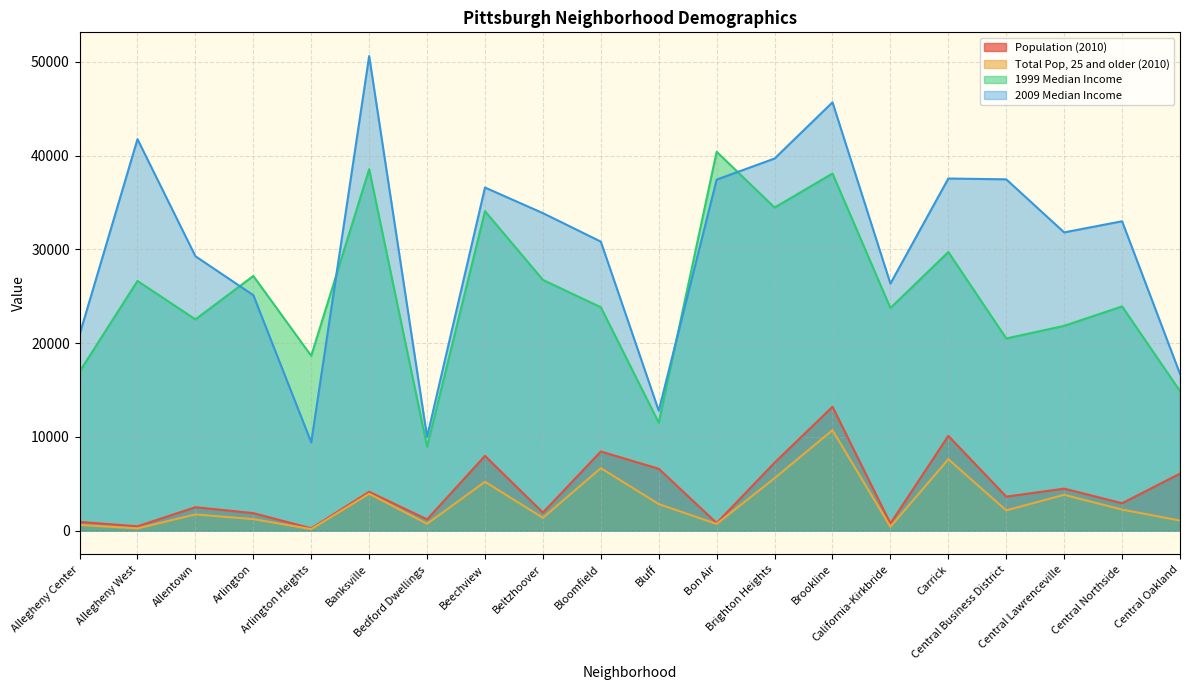

List the series in order of their peak value, highest first.

2009 Median Income, 1999 Median Income, Population (2010), Total Pop, 25 and older (2010)